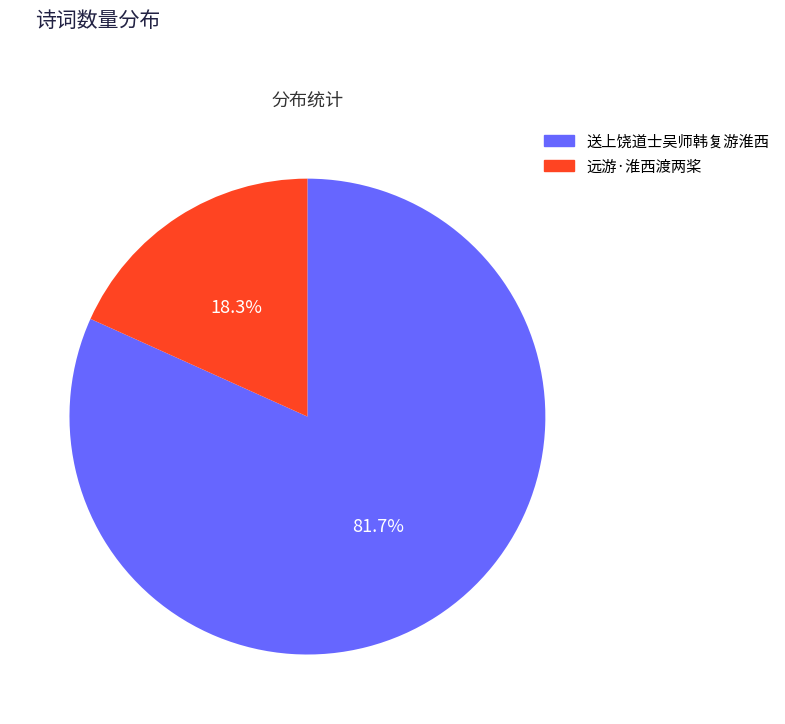

Is it true that 远游·淮西渡两桨 is 11% of the pie?

False